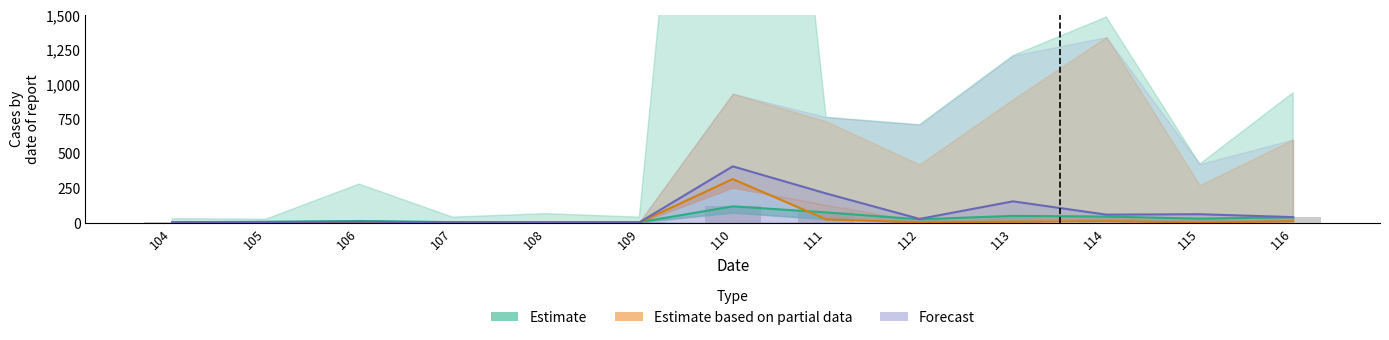

What is the value of the Estimate based on partial data bar at the 12th from the left?

3